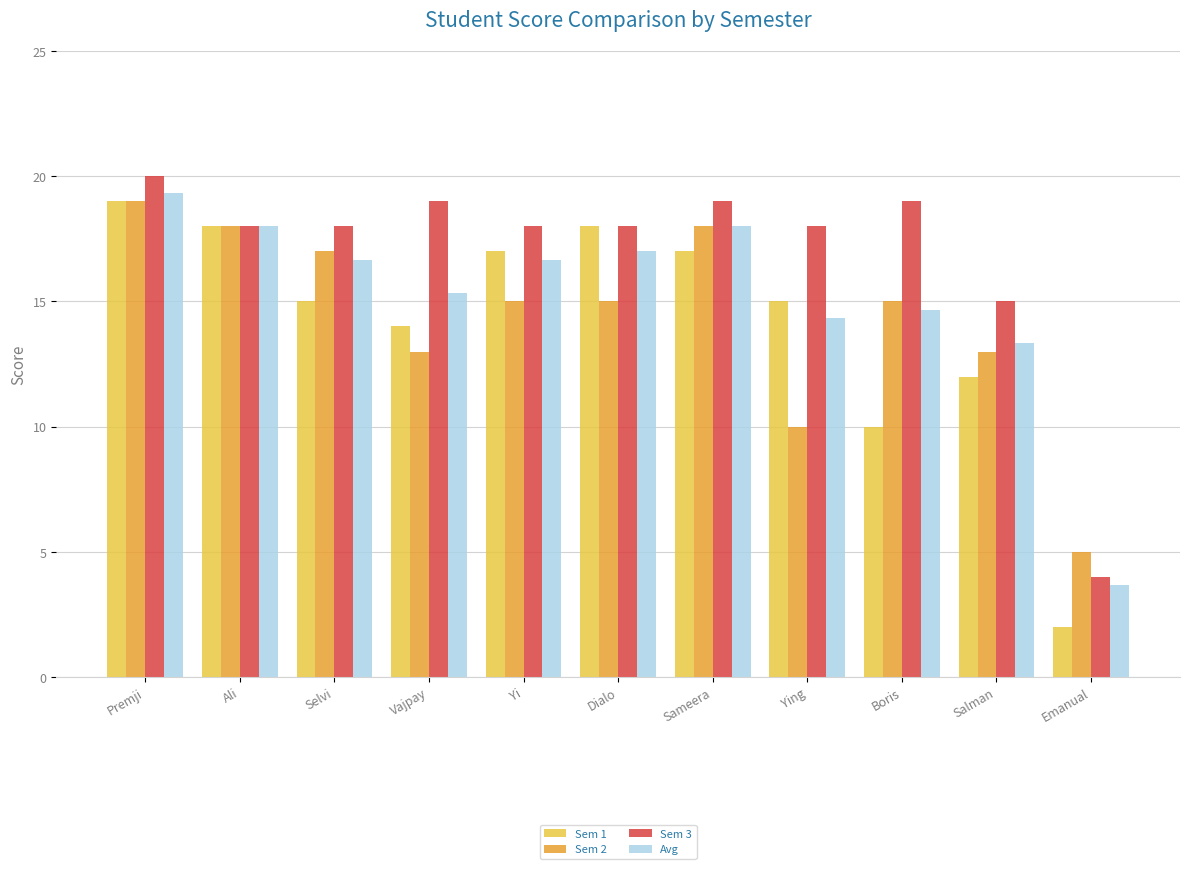

Which category has the highest value in the Sem 1 series?

Premji